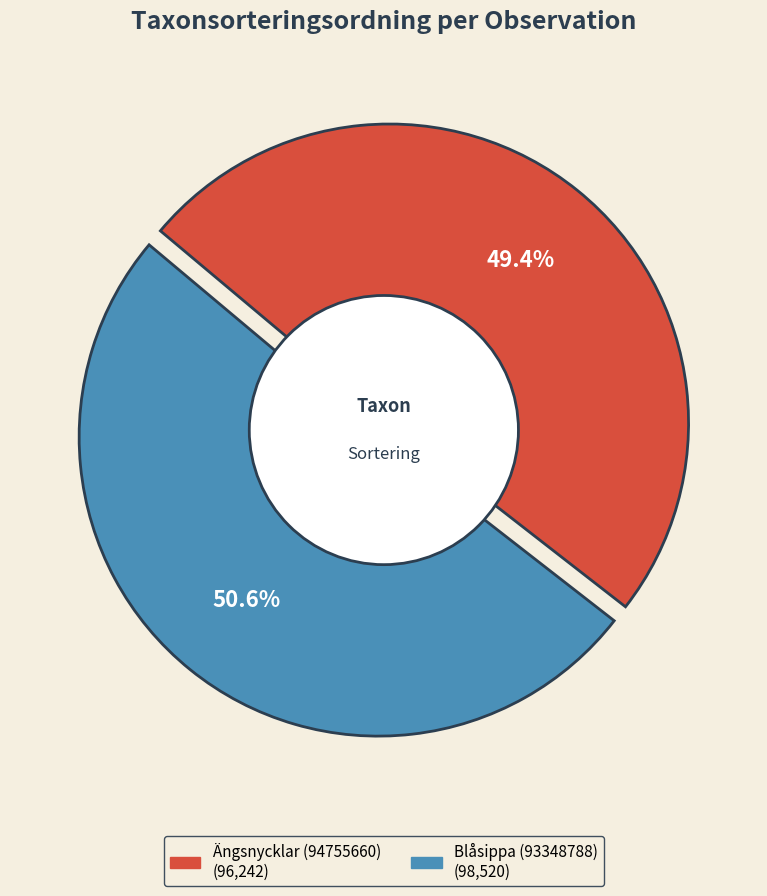

What is the largest slice in the pie chart?

Blåsippa (93348788)